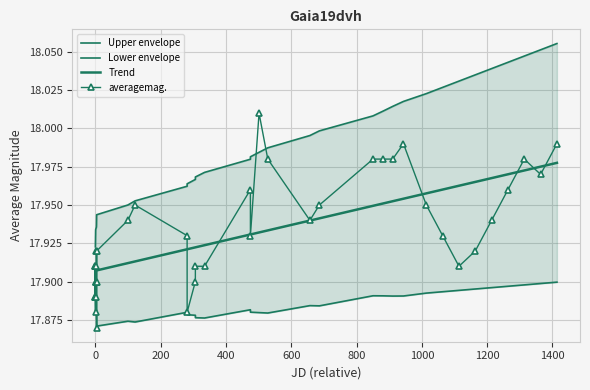

What is the value of the averagemag. point at the 7th from the left?

17.9